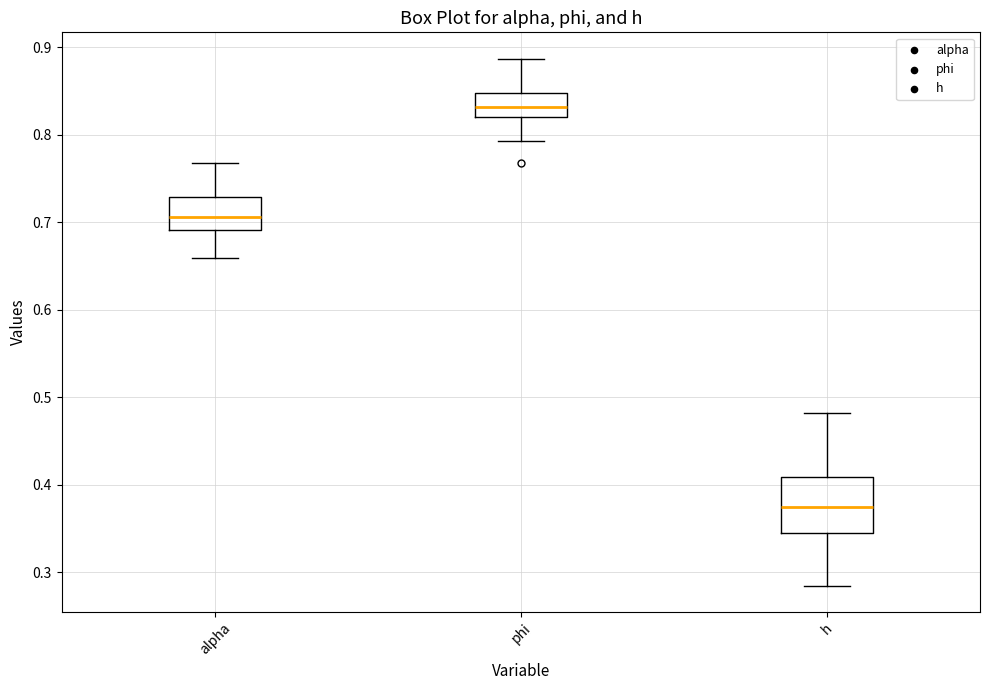

Reading left to right, transcribe this box plot: for each box, give where its median line is, the range the box spans, and where its two whiskers end, as read against the y-axis. The values are not printed on the chart, so give them approximately, as read against the axis.

alpha: median 0.71, box 0.69 to 0.73, whiskers 0.66 to 0.77
phi: median 0.83, box 0.82 to 0.85, whiskers 0.79 to 0.89
h: median 0.37, box 0.34 to 0.41, whiskers 0.28 to 0.48